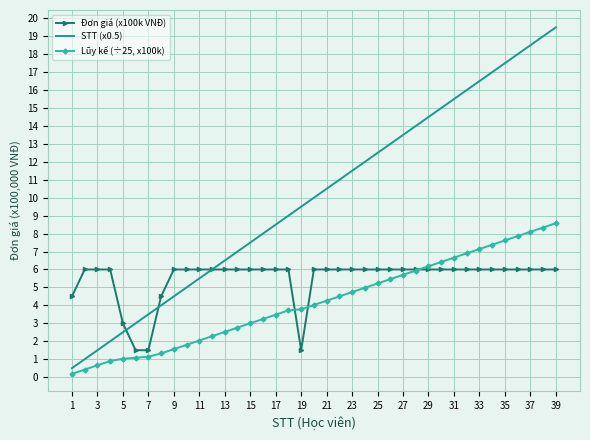

Rank the series by their average value, from highest to lowest.

STT (x0.5), Đơn giá (x100k VNĐ), Lũy kế (÷25, x100k)